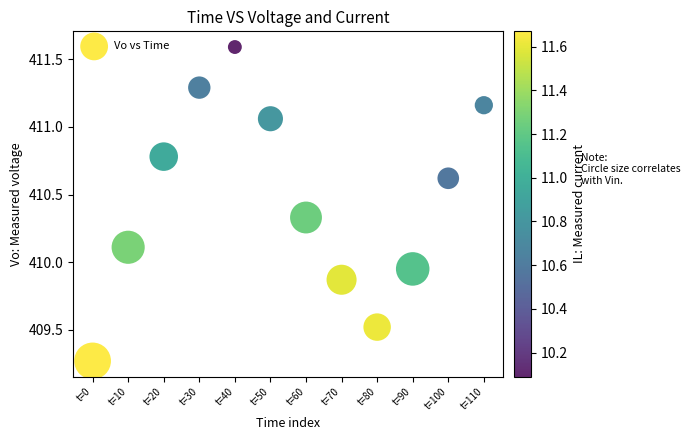

What is the average Y value?

410.5